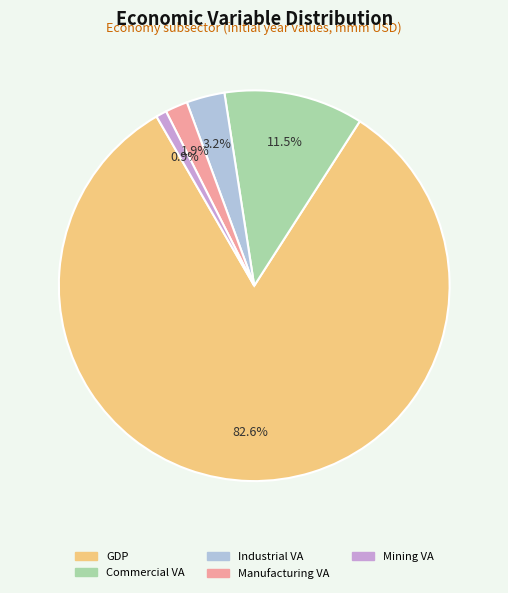

Count the number of slices in the pie.

5